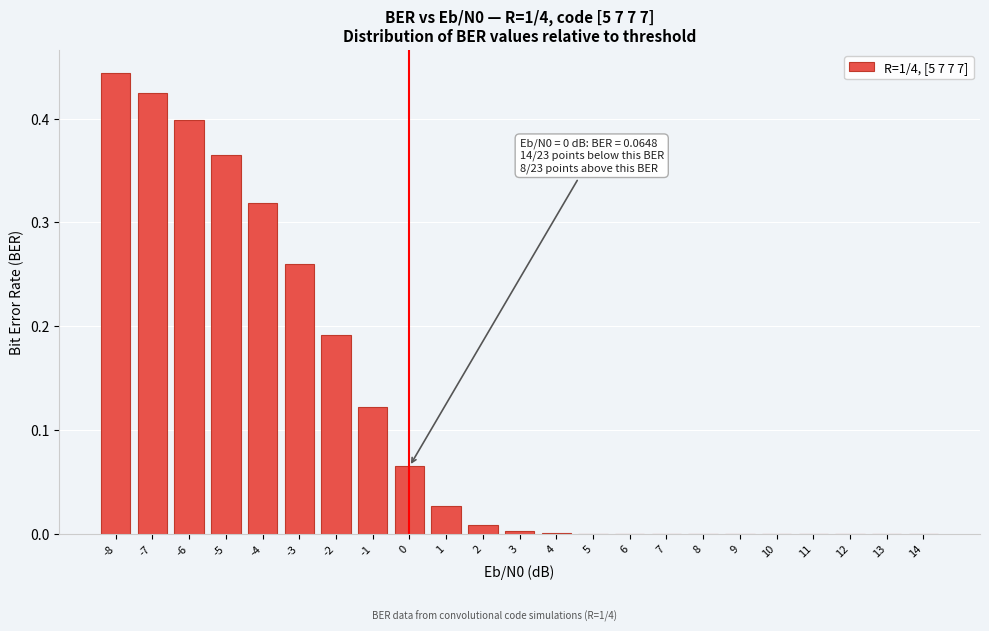

The value at 14 is 0.2. True or false?

False